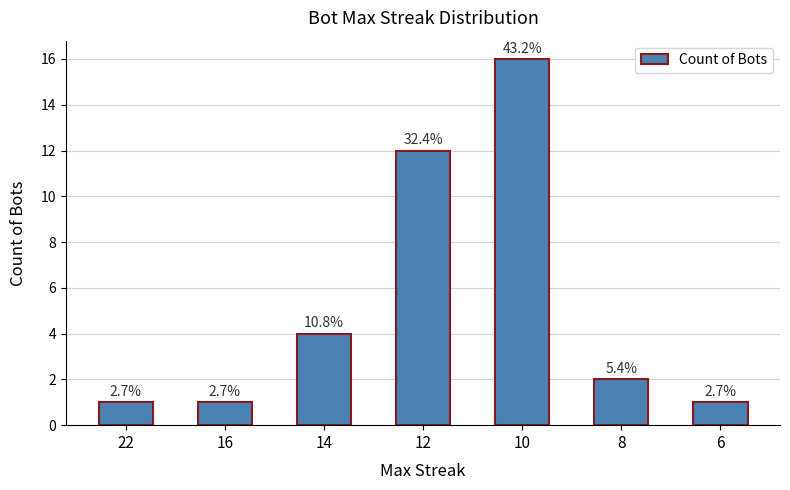

Which has a higher value, 16 or 14?

14